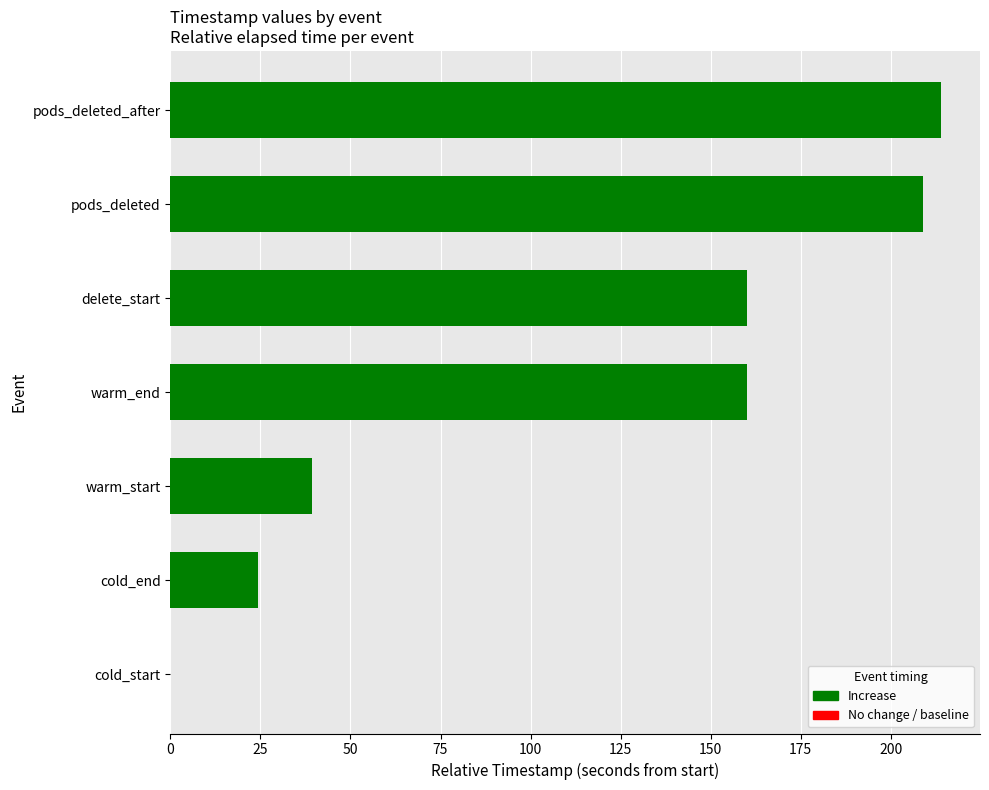

What is the change in value from cold_start to warm_end?

+160.1